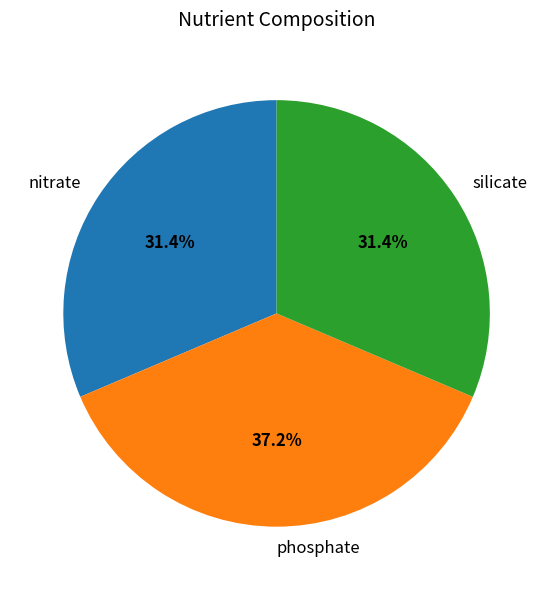

True or false: nitrate accounts for 31% of the total.

True